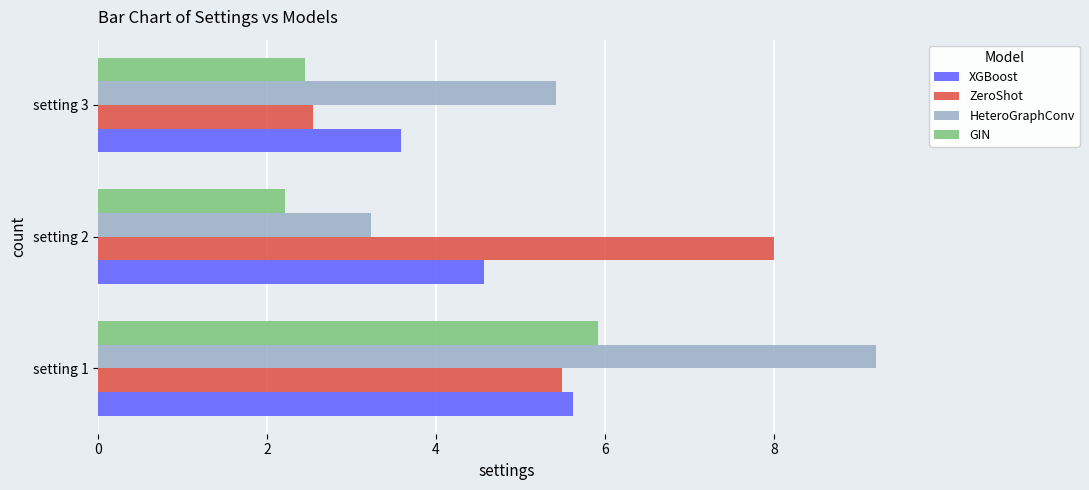

What is the spread (max minus min) of values at setting 3?

3.0